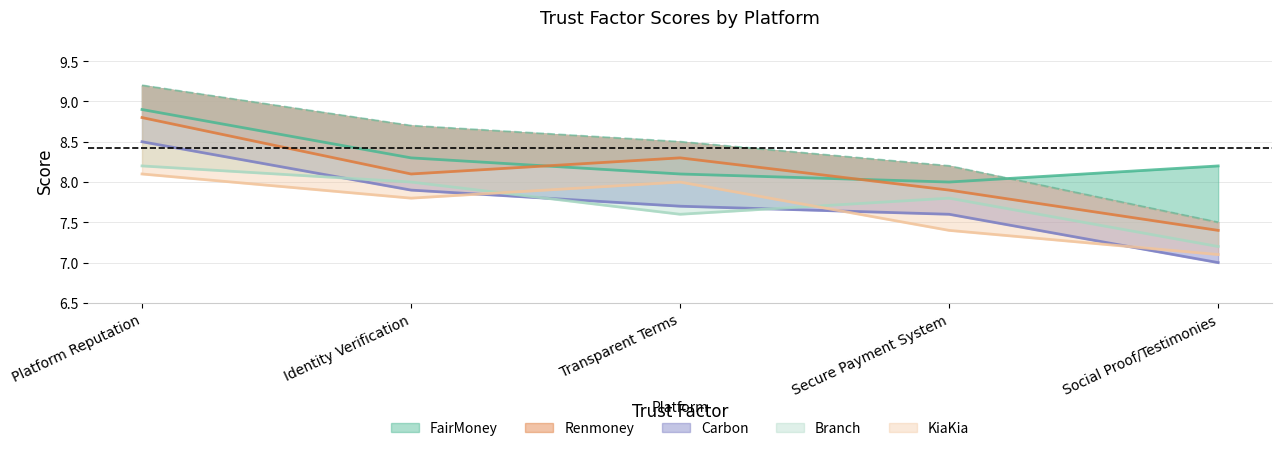

At which label does FairMoney reach its peak?

Platform Reputation